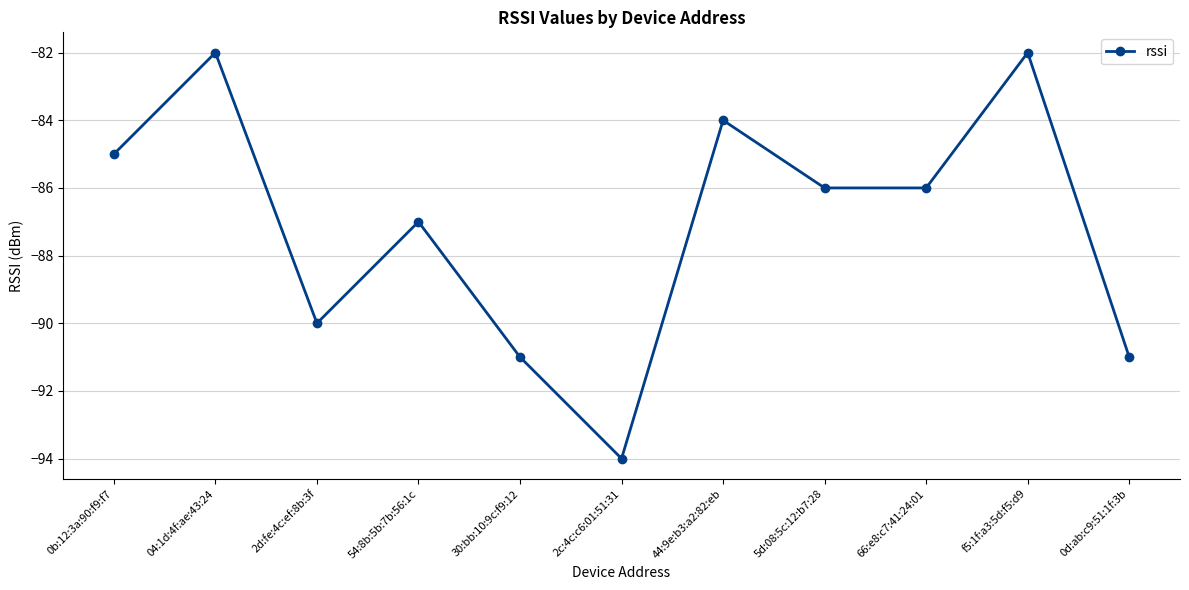

The chart shows a value of -94 at 2c:4c:c6:01:51:31. True or false?

True